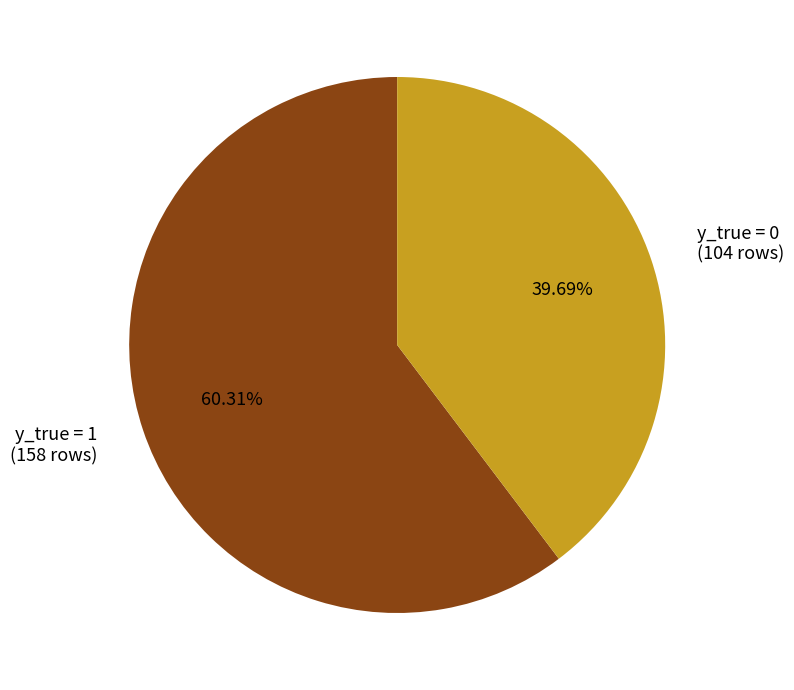

The y_true = 1 slice represents 54% of the pie. True or false?

False